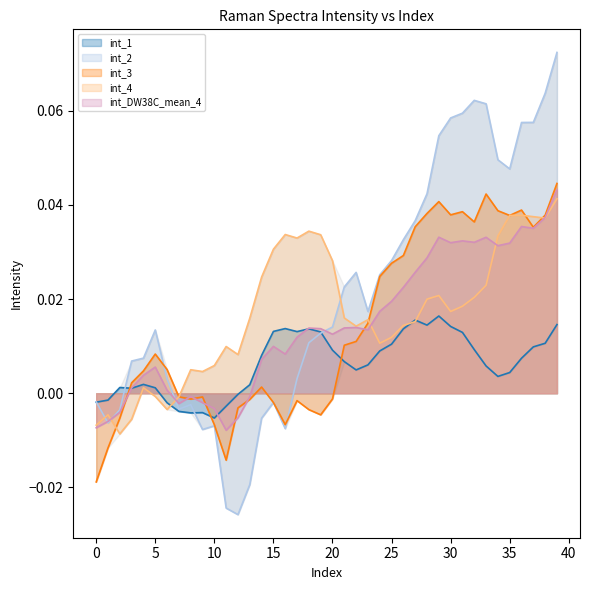

What are all the series names shown in the legend?

int_1, int_2, int_3, int_4, int_DW38C_mean_4